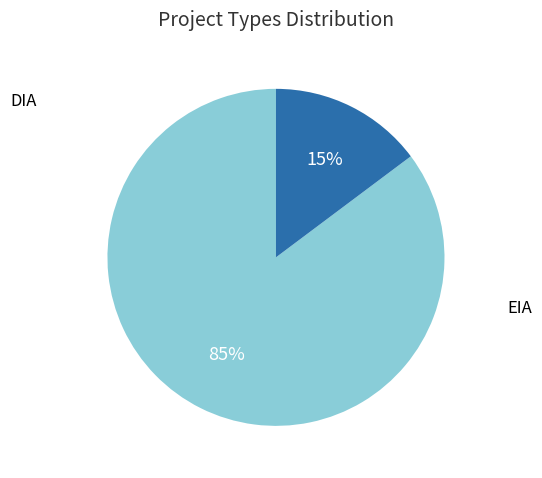

How many segments does this pie chart have?

2